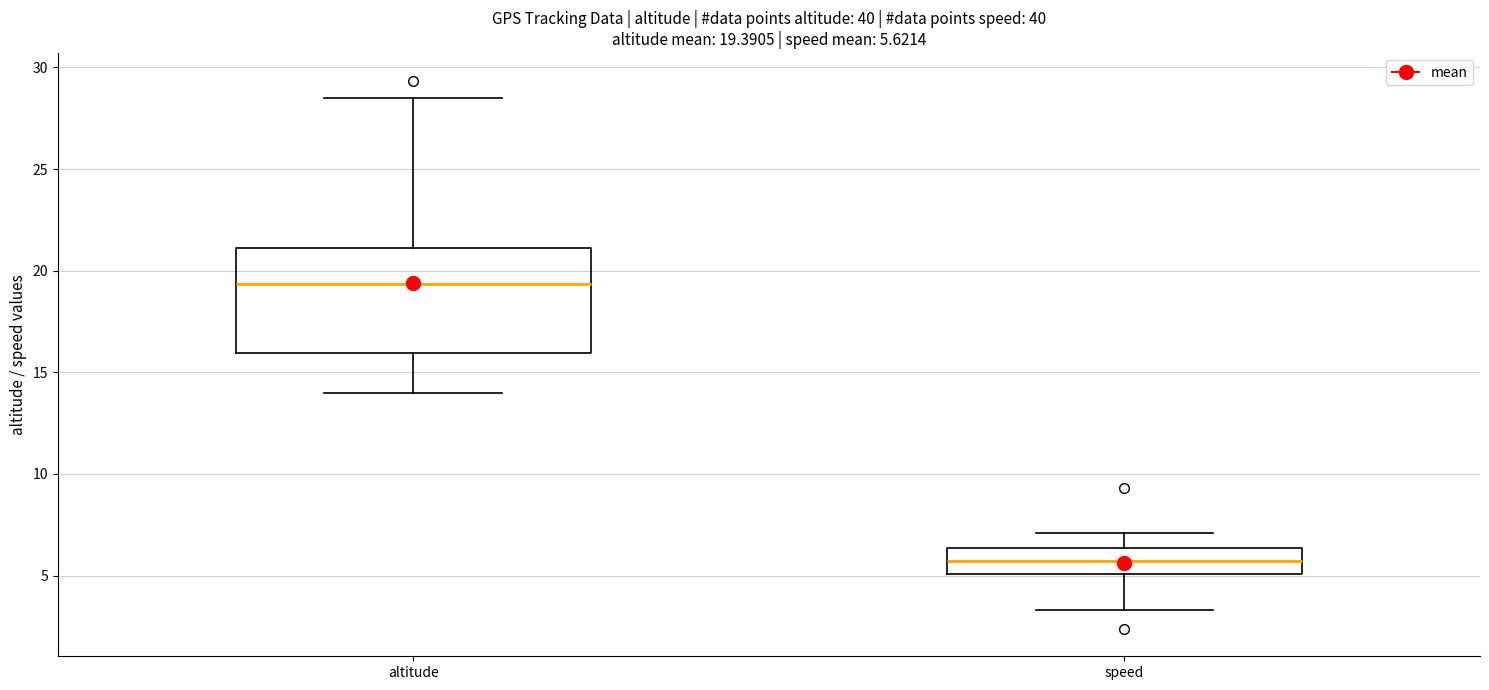

Which box is the tallest, from its lower edge to its upper edge?

altitude